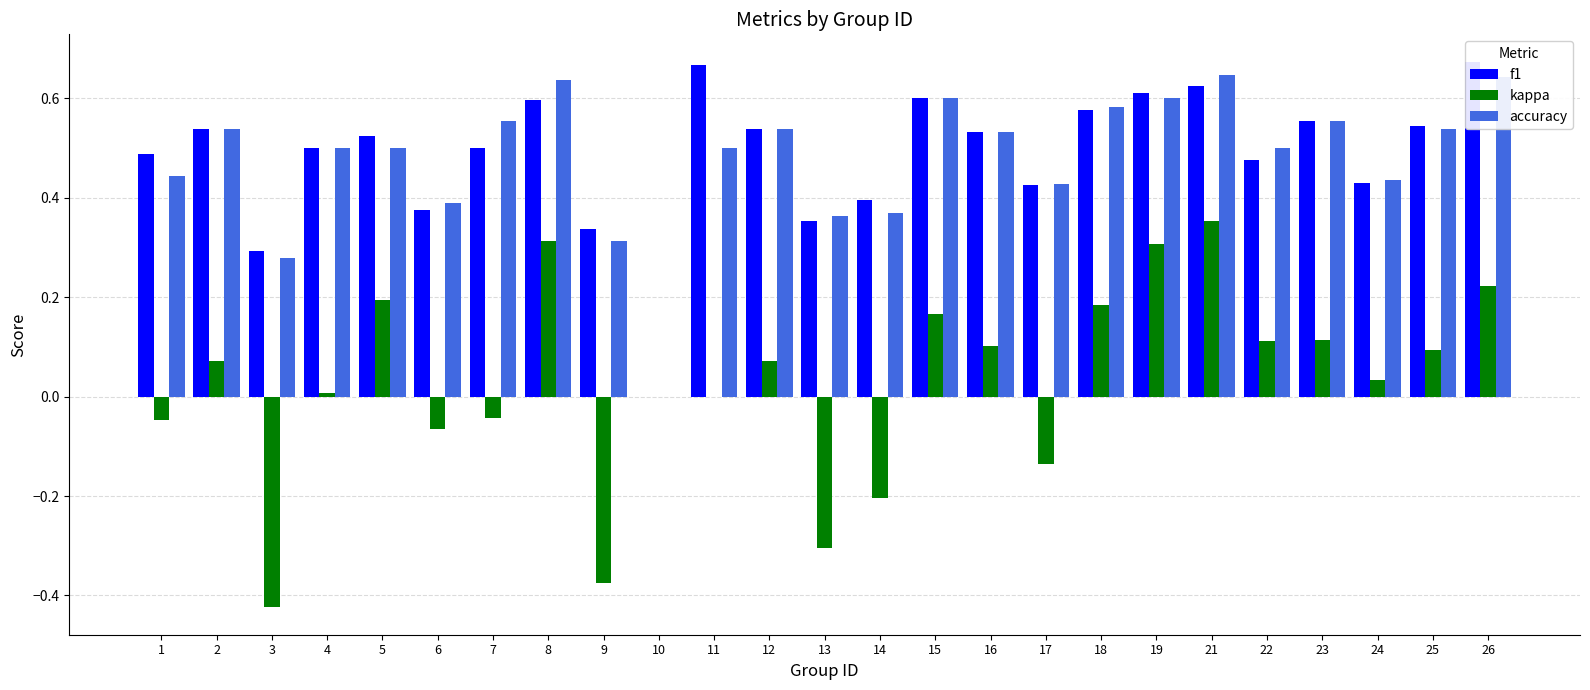

How many distinct data groups are displayed?

3